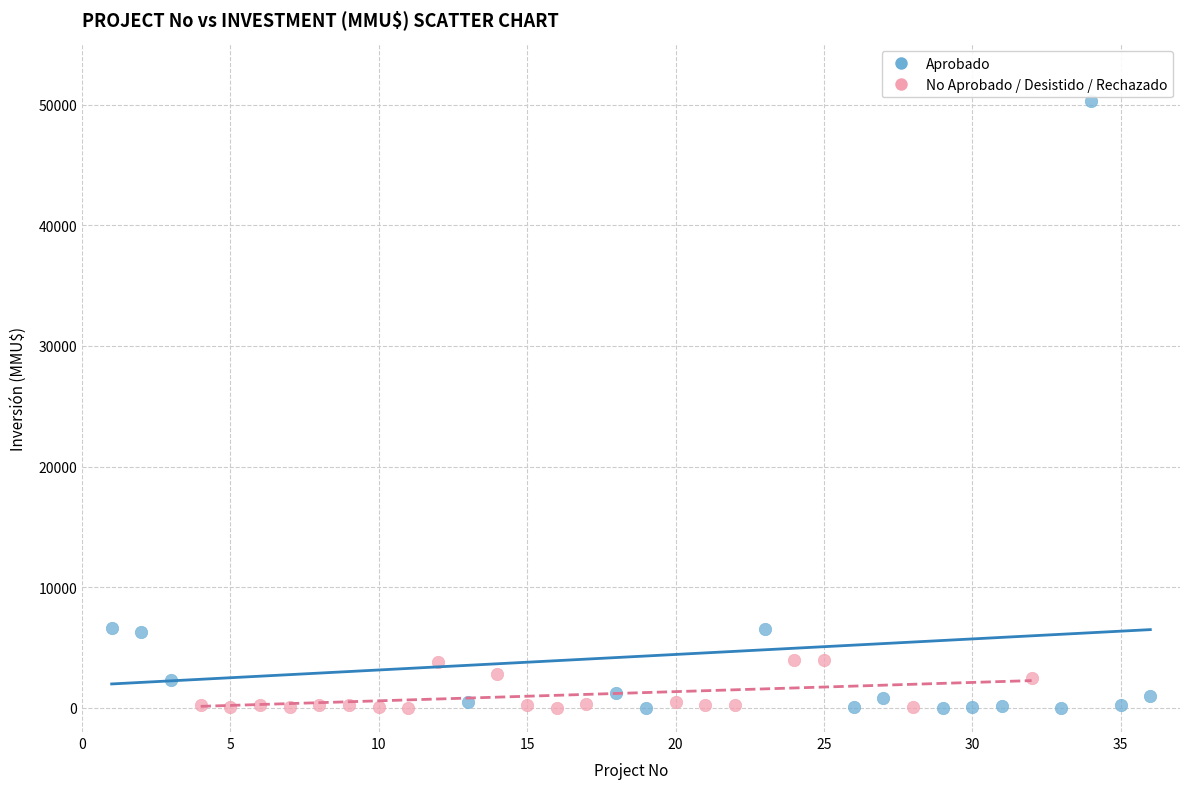

Which series contains the highest Y value?

Aprobado